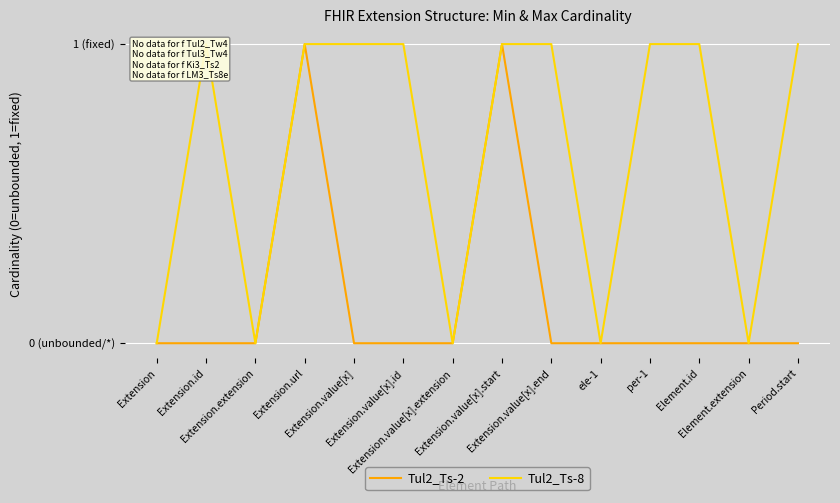

True or false: Tul2_Ts-8 has a value of 0 at Extension.extension.

False